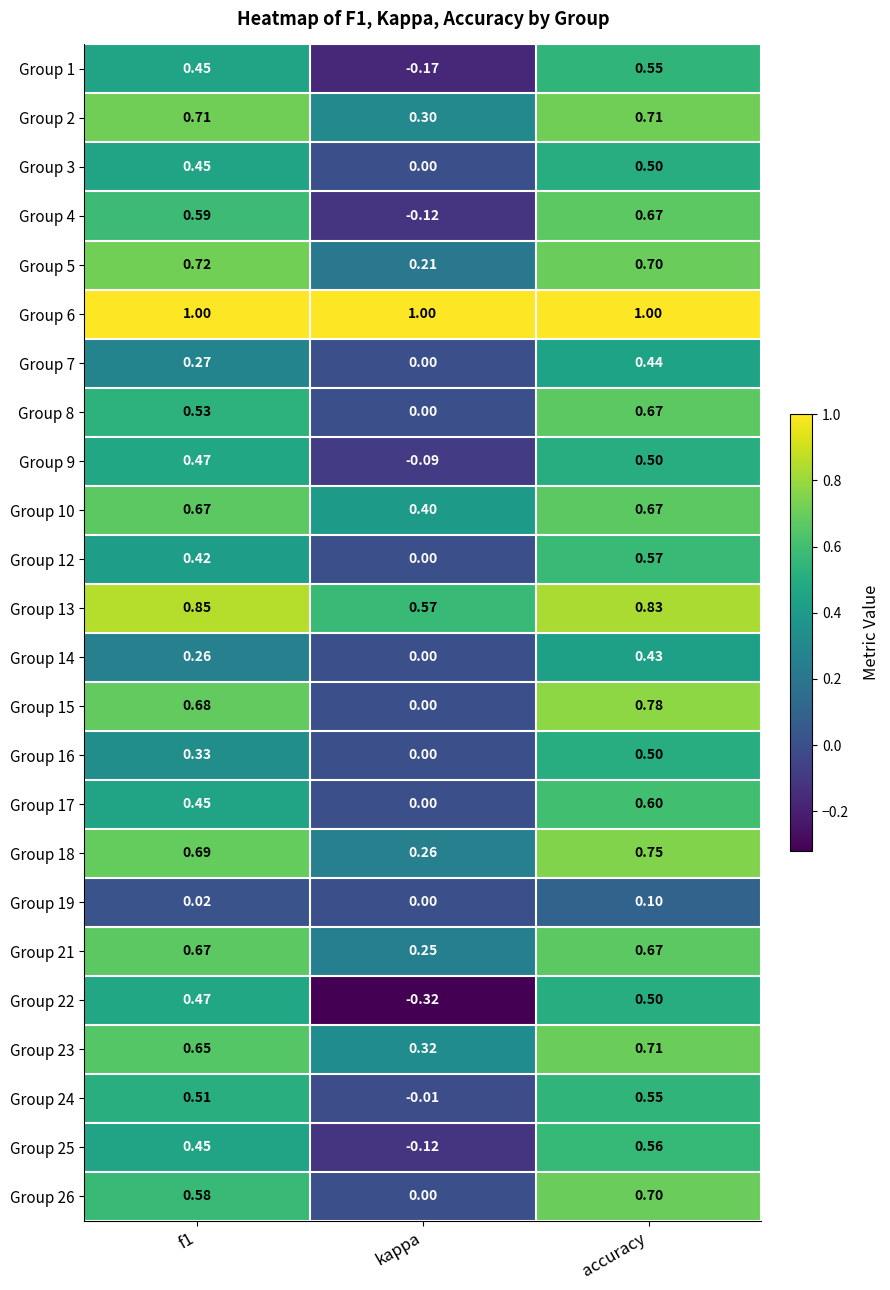

Which category has the highest value in the Group 19 series?

accuracy